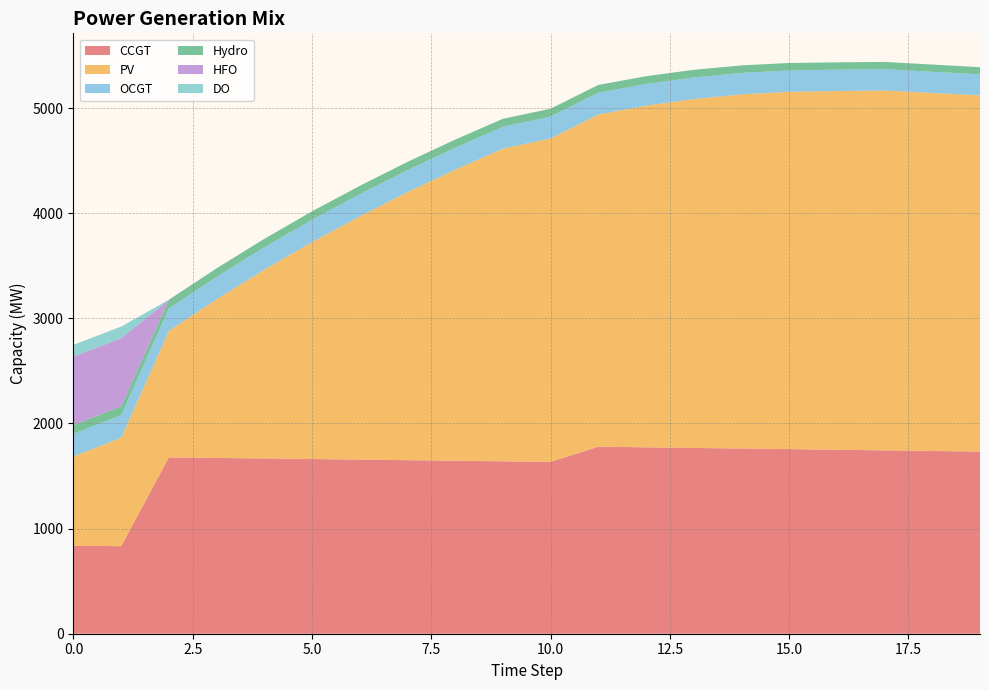

Reading left to right, transcribe all the data shown in this chart.

CCGT: 0=836	1=833	2=1678	3=1672	4=1667	5=1662	6=1656	7=1651	8=1645	9=1640	10=1635	11=1779	12=1773	13=1767	14=1762	15=1756	16=1750	17=1744	18=1738	19=1733
PV: 0=850	1=1032	2=1203	3=1510	4=1796	5=2064	6=2314	7=2549	8=2769	9=2974	10=3076	11=3160	12=3250	13=3319	14=3368	15=3399	16=3412	17=3424	18=3406	19=3388
OCGT: 0=216	1=215	2=214	3=213	4=213	5=212	6=211	7=210	8=209	9=208	10=208	11=207	12=206	13=205	14=204	15=203	16=203	17=202	18=201	19=200
Hydro: 0=84	1=83	2=82	3=81	4=80	5=80	6=79	7=78	8=77	9=76	10=75	11=74	12=74	13=73	14=72	15=71	16=70	17=69	18=69	19=68
HFO: 0=651	1=648	2=0	3=0	4=0	5=0	6=0	7=0	8=0	9=0	10=0	11=0	12=0	13=0	14=0	15=0	16=0	17=0	18=0	19=0
DO: 0=111	1=111	2=0	3=0	4=0	5=0	6=0	7=0	8=0	9=0	10=0	11=0	12=0	13=0	14=0	15=0	16=0	17=0	18=0	19=0